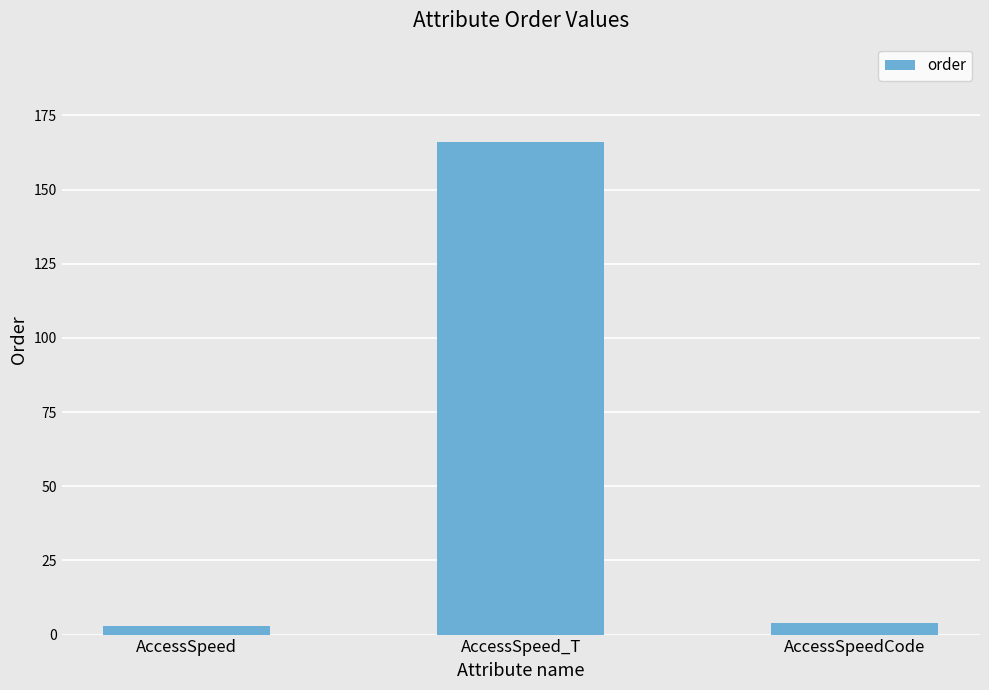

What is the ratio of the value at AccessSpeed_T to the value at AccessSpeed?

55.3